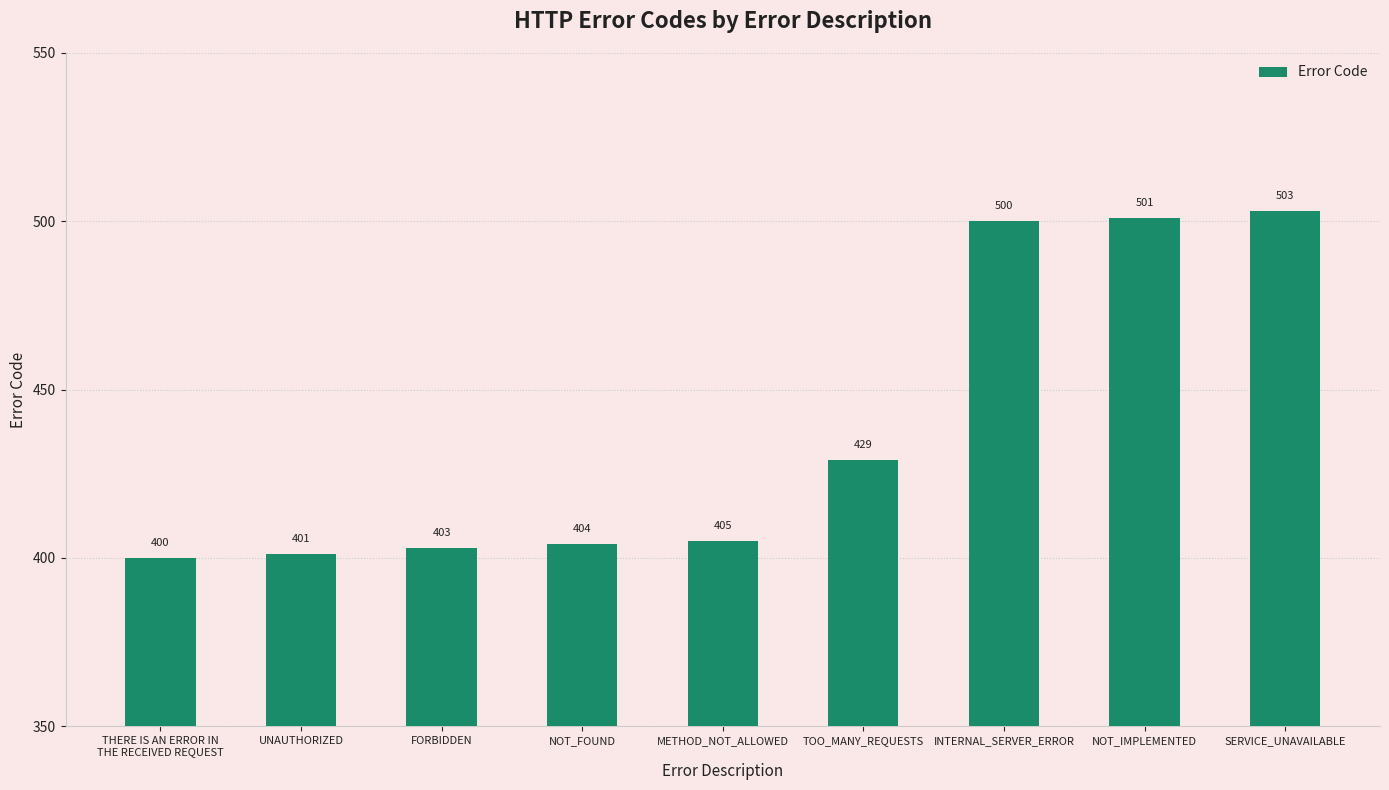

List the labels in order of value, largest first.

SERVICE_UNAVAILABLE, NOT_IMPLEMENTED, INTERNAL_SERVER_ERROR, TOO_MANY_REQUESTS, METHOD_NOT_ALLOWED, NOT_FOUND, FORBIDDEN, UNAUTHORIZED, THERE IS AN ERROR IN
THE RECEIVED REQUEST